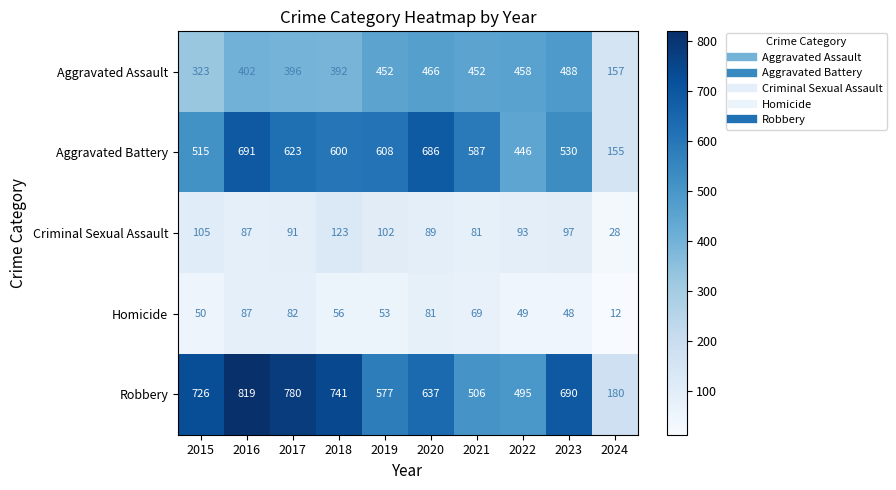

Which series has the largest range (max minus min)?

Robbery